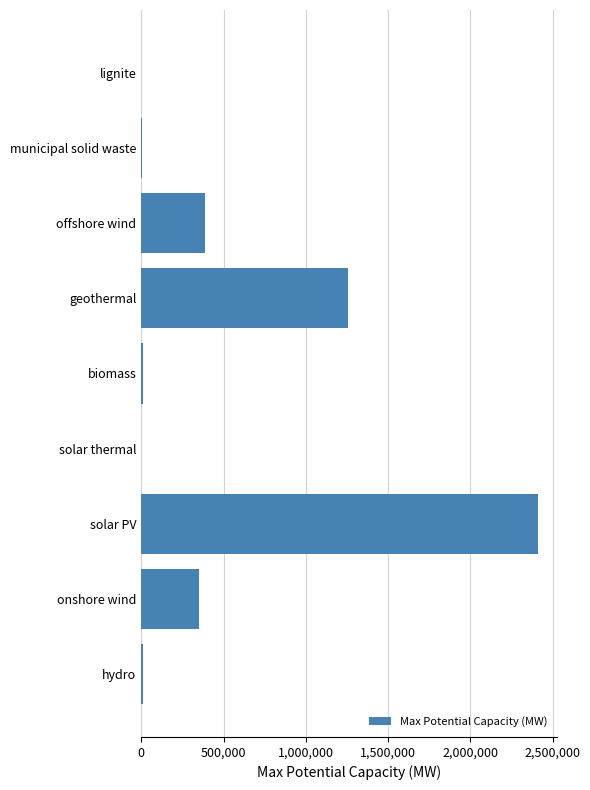

What is the greatest value displayed?

2409000